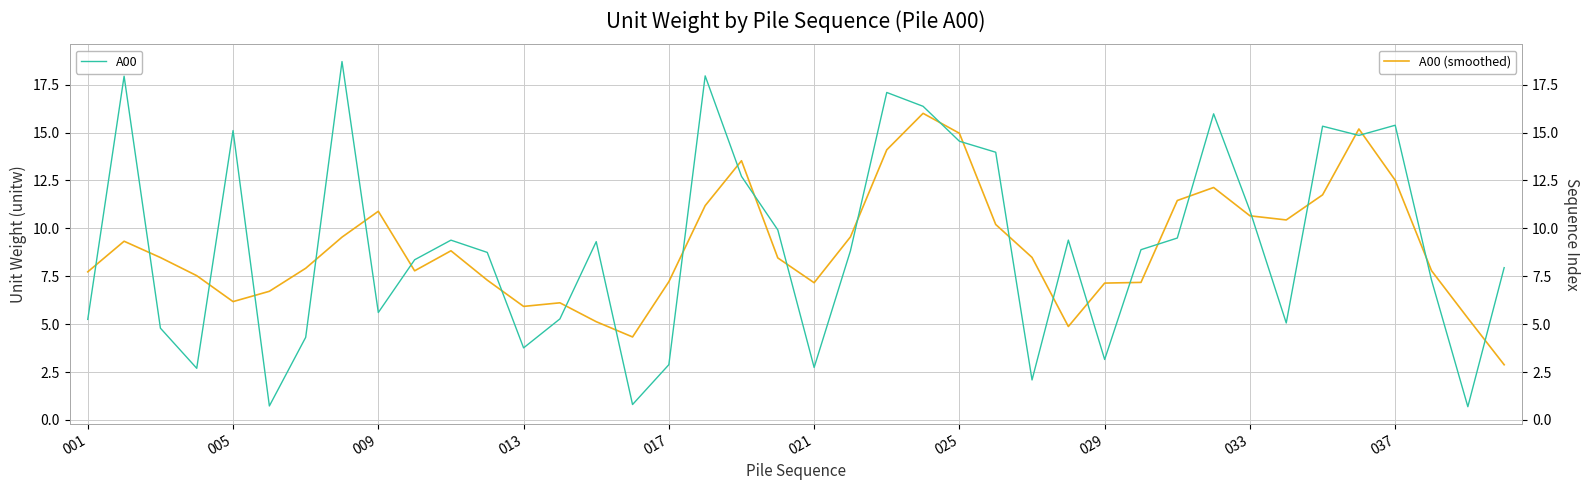

List the series in order of their overall mean, lowest first.

A00 (smoothed), A00